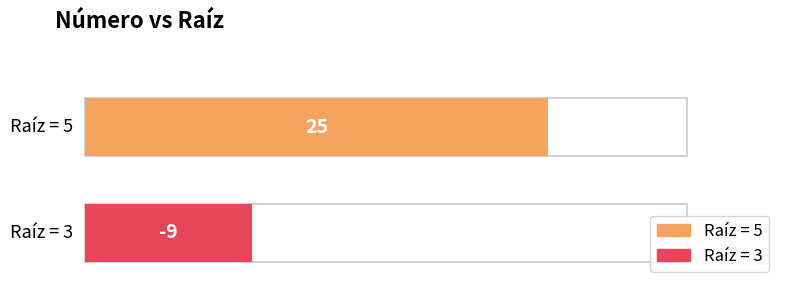

List the labels in order of value, smallest first.

3, 5